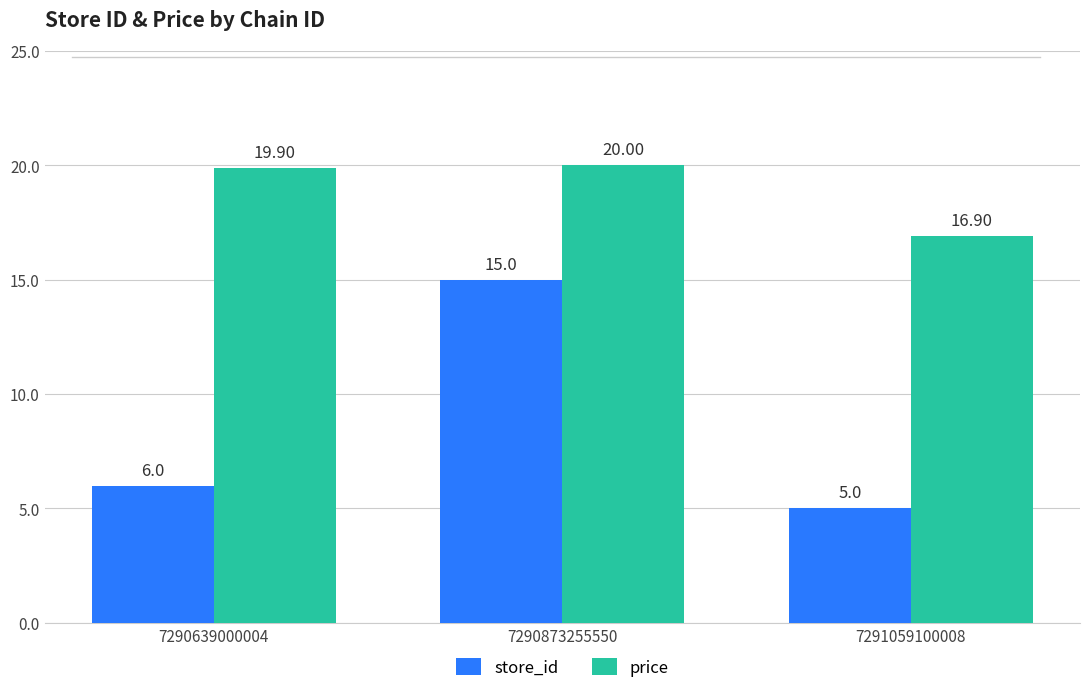

How many series are shown in this chart?

2